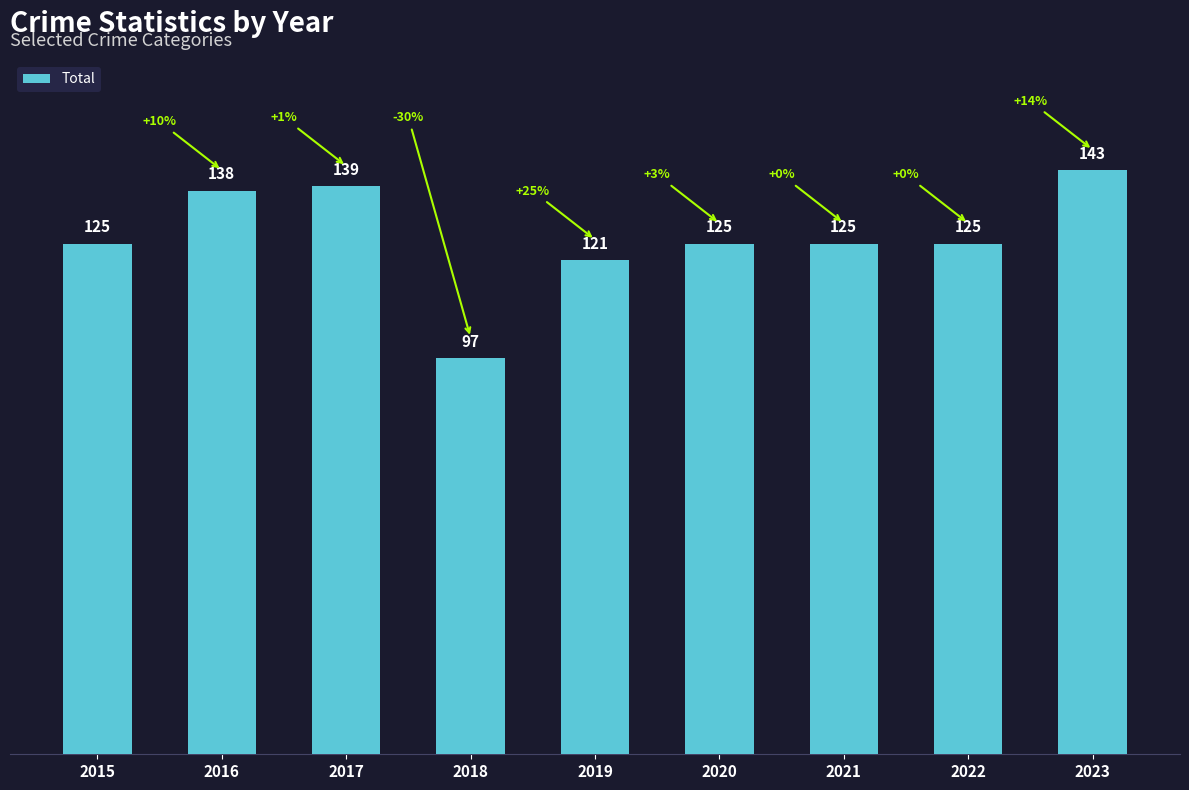

The value at 2023 is 75. True or false?

False